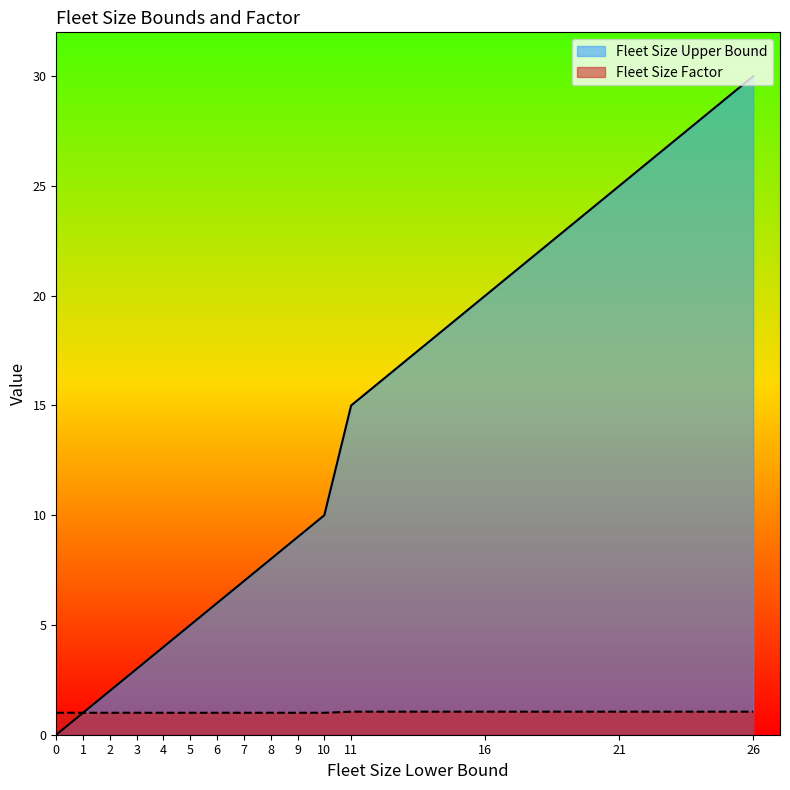

What is the difference between the Fleet Size Upper Bound values at 4 and 6?

2.0